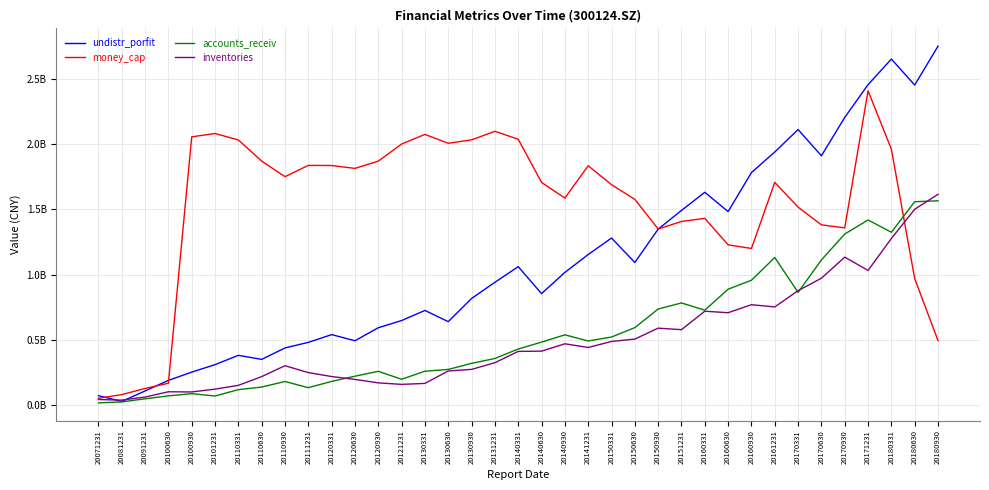

How many interior local peaks does the inventories series have?

7